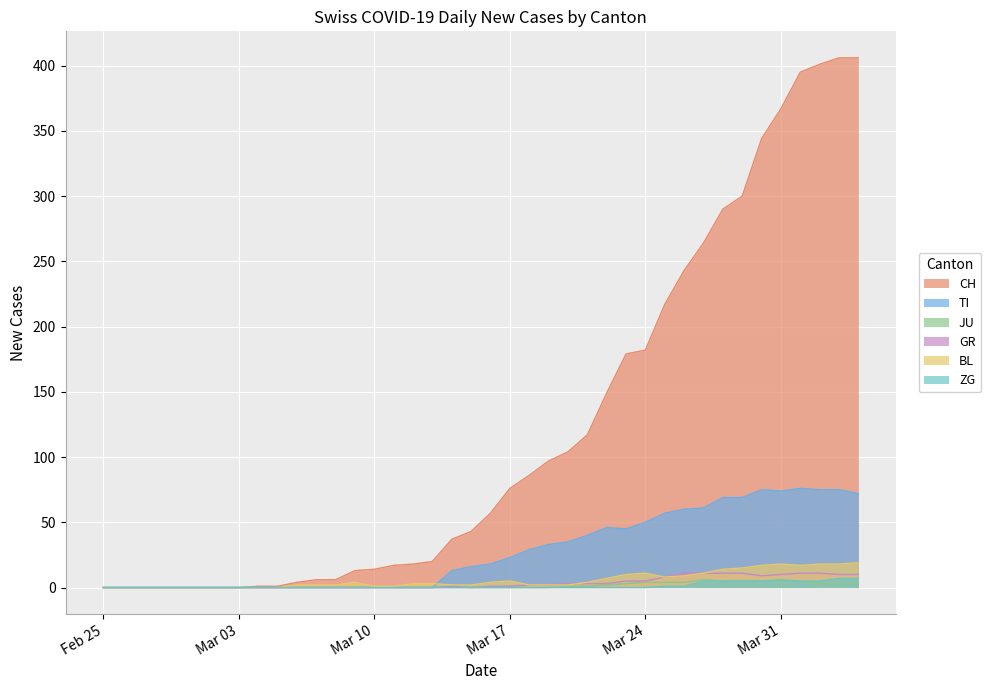

At which category does TI reach its first local peak?

2020-03-22